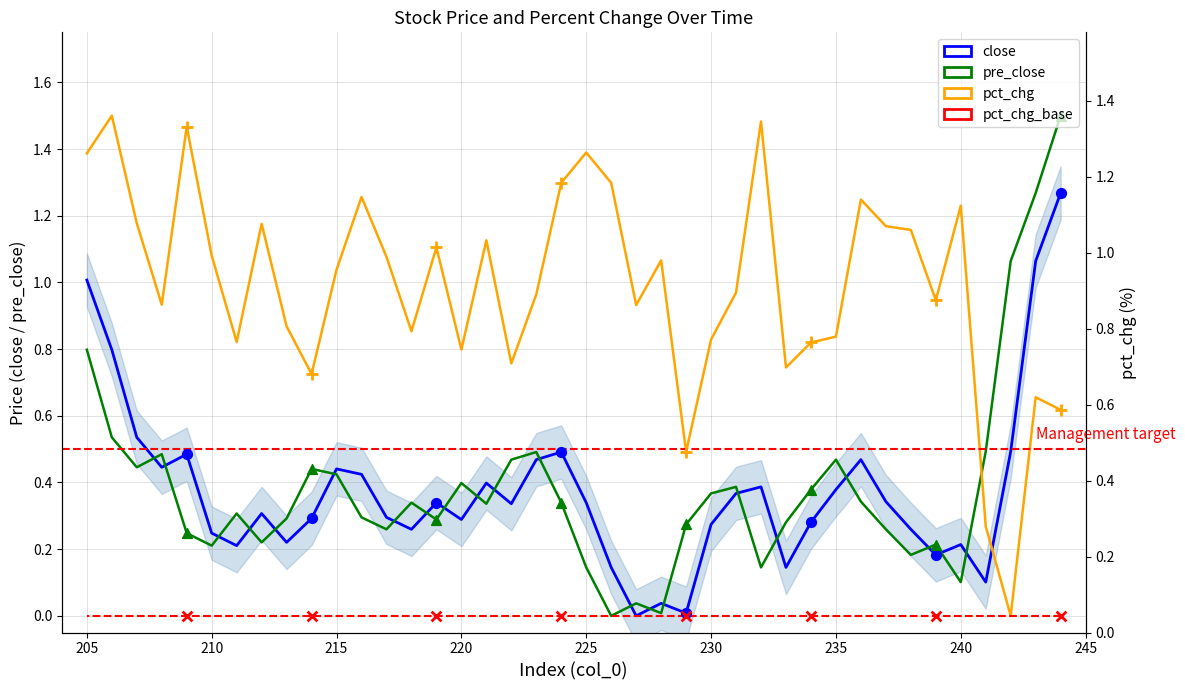

Which series has the largest total across all categories?

pct_chg